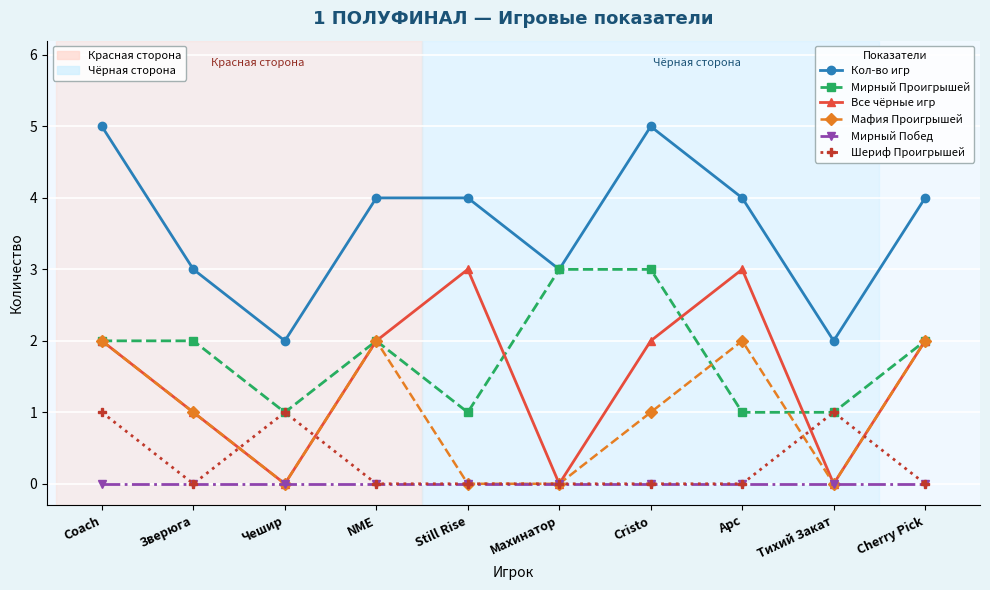

At which category is the sum across all series the highest?

Coach